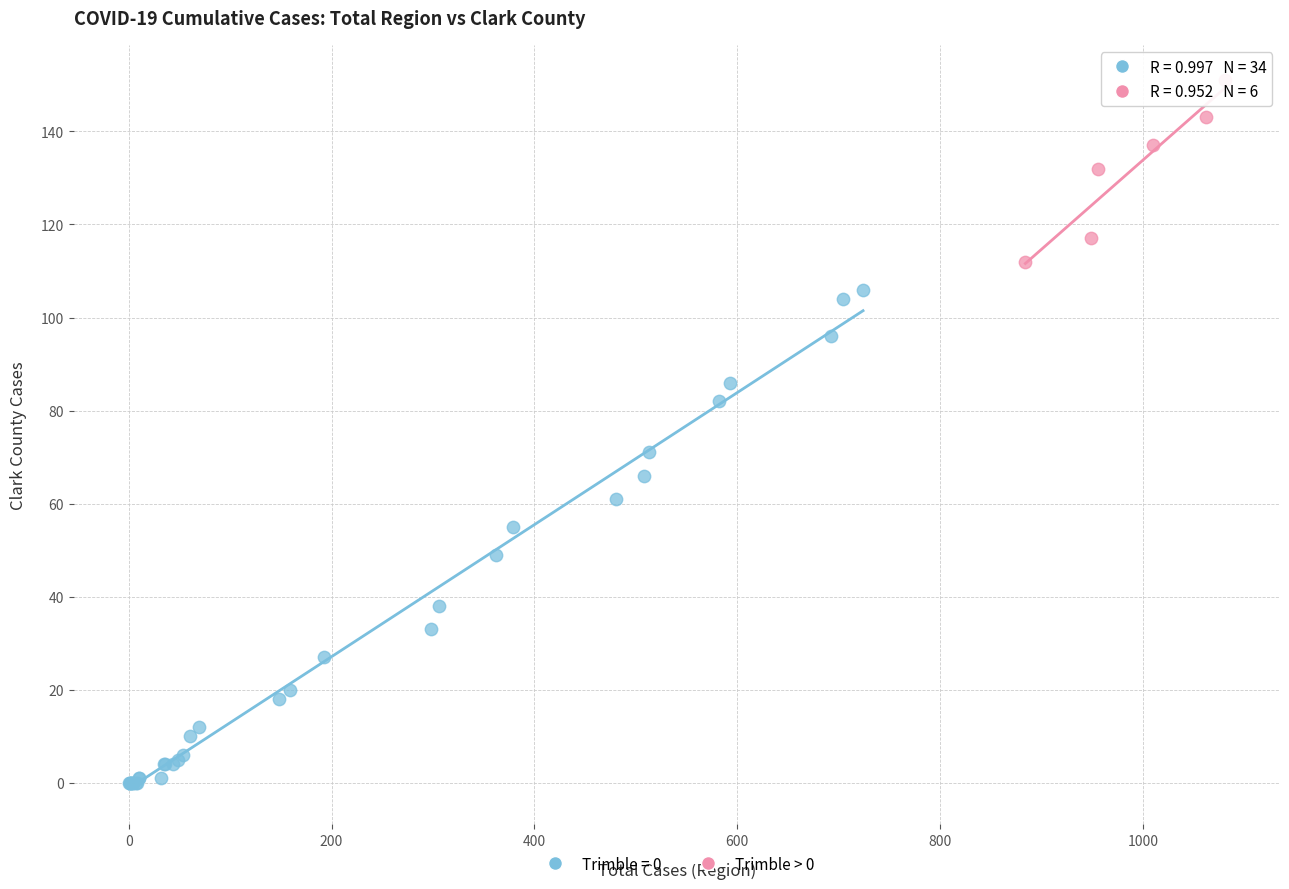

Which series has the largest Y range (max minus min)?

Trimble = 0